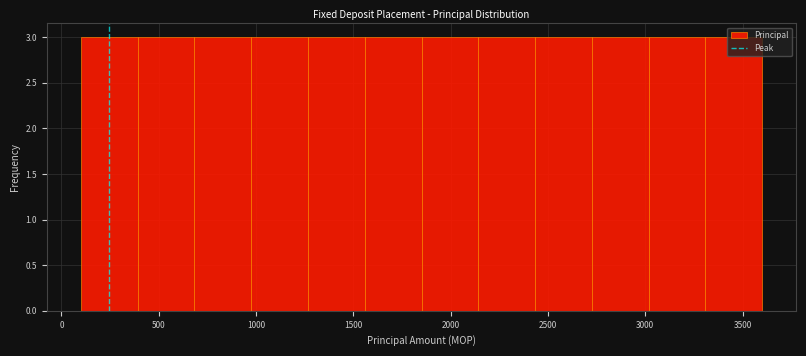

Reading left to right, transcribe this chart: for each bar, give the range it covers on the x-axis and its height. Neither the bar edges nor the heights are printed on the chart, so give them approximately, as read against the axes.

100 to 400: 3
400 to 700: 3
700 to 1000: 3
1000 to 1250: 3
1250 to 1550: 3
1550 to 1850: 3
1850 to 2150: 3
2150 to 2450: 3
2450 to 2750: 3
2750 to 3000: 3
3000 to 3300: 3
3300 to 3600: 3